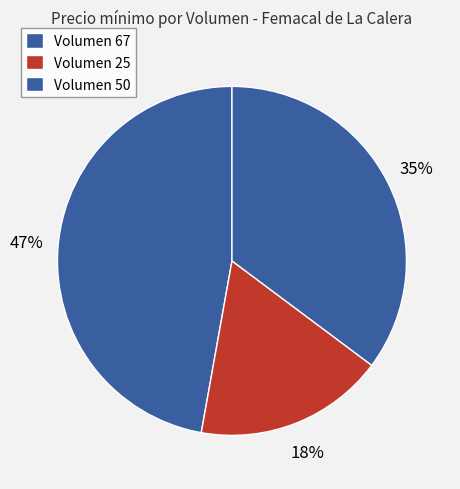

To the nearest percent, what is the average slice percentage?

33%